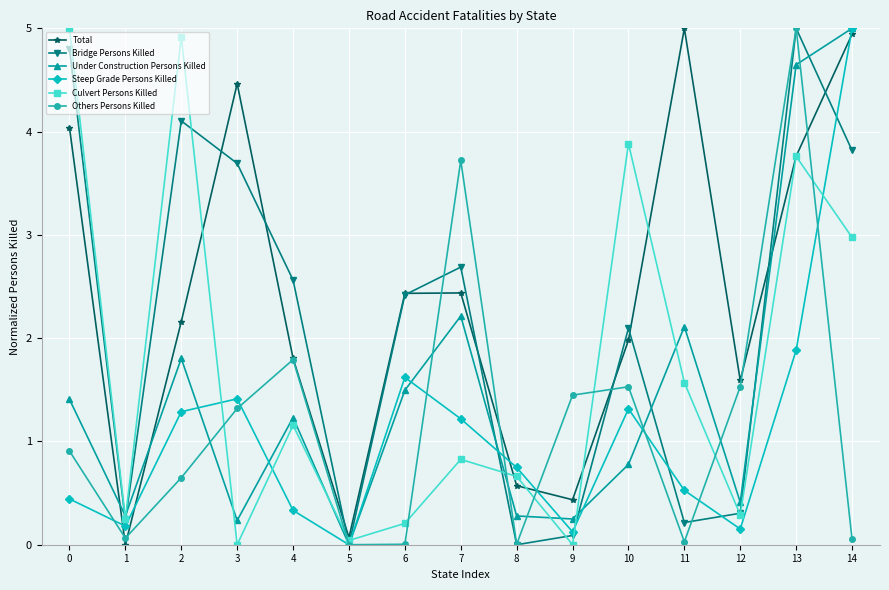

Read the Culvert Persons Killed value at 7.

0.8